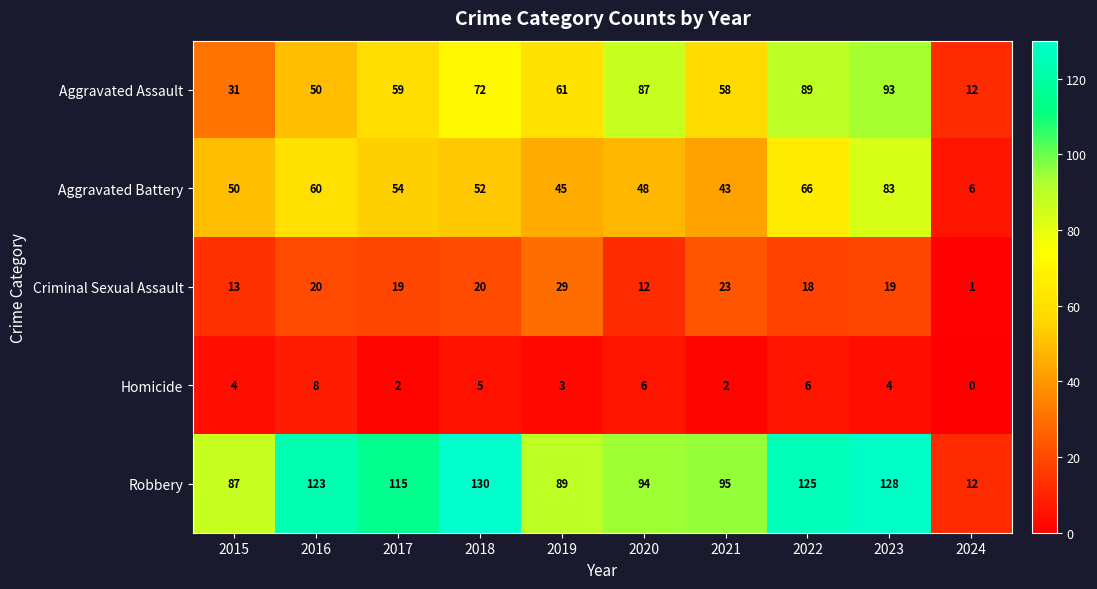

Which series has the widest spread of values?

Robbery